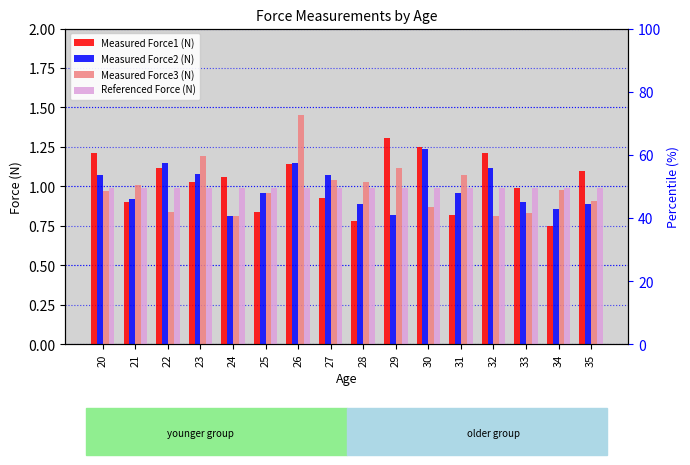

How many bars are there in total?

64